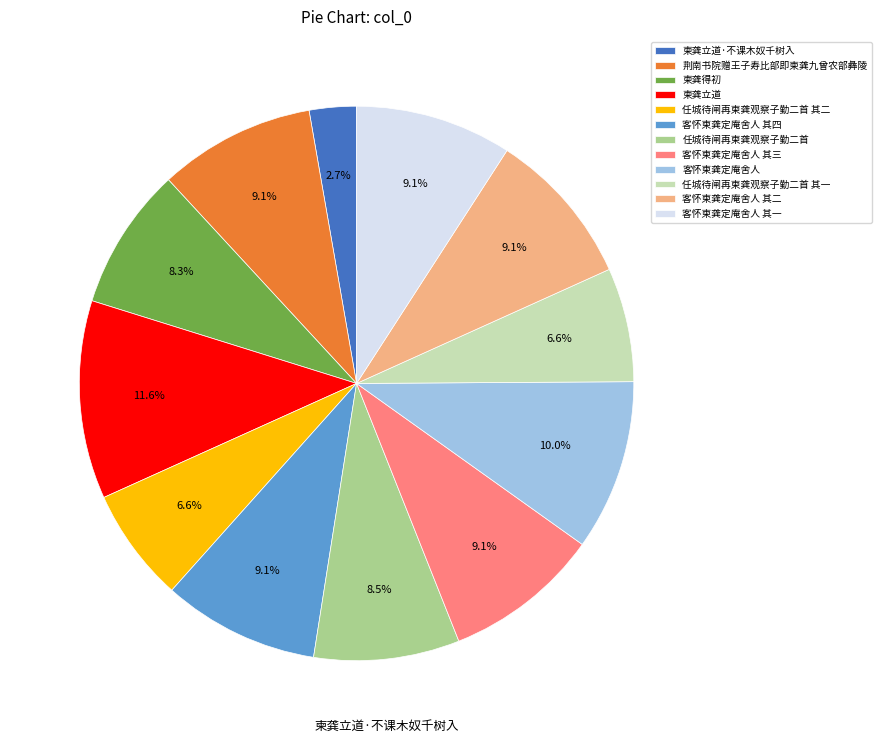

What is the largest slice in the pie chart?

柬龚立道